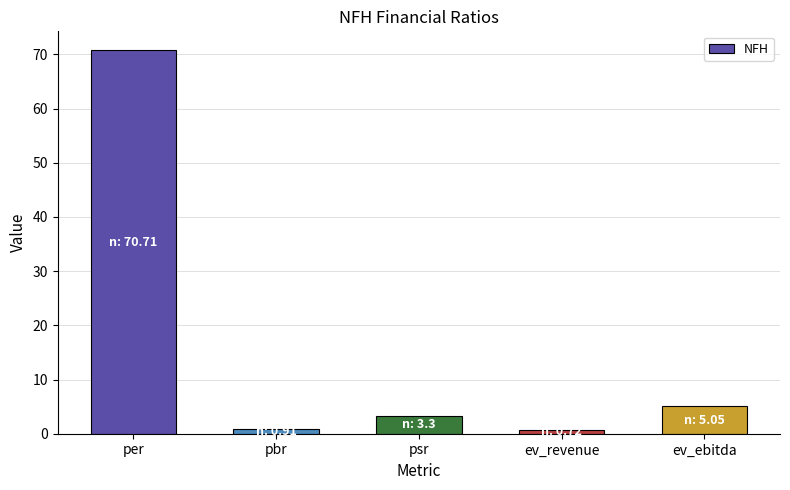

What is the greatest value displayed?

70.7